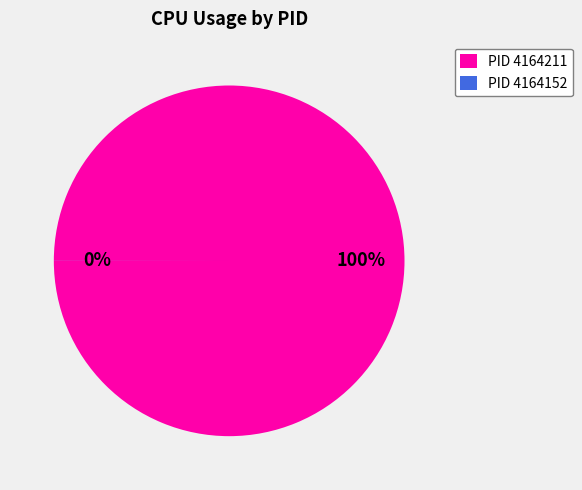

Count the number of slices in the pie.

2